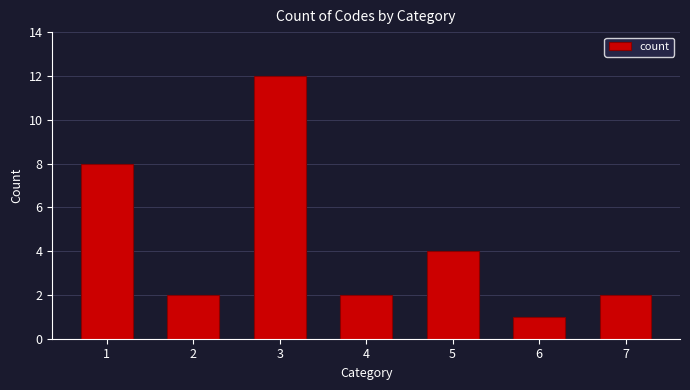

Approximately how many times larger is the value at 5 compared to 6?

4.0